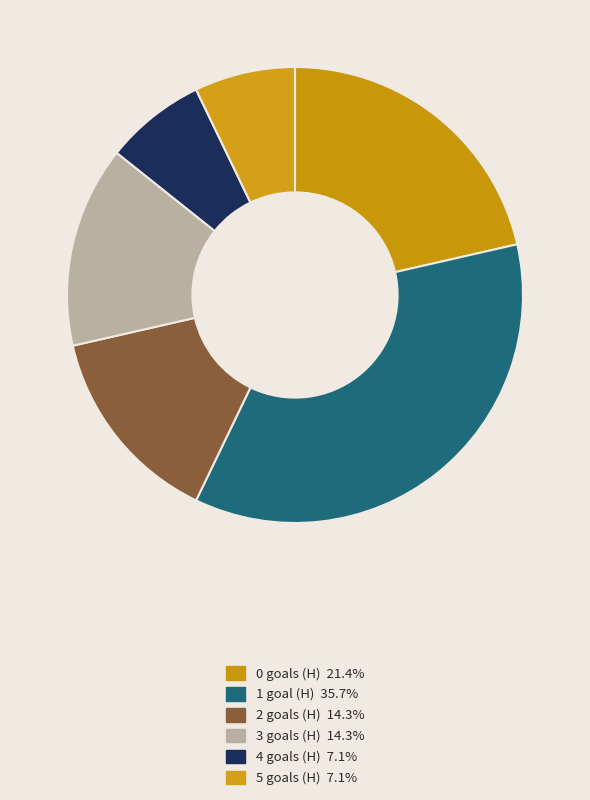

Does 1 goal (H) account for over 50% of the chart?

No